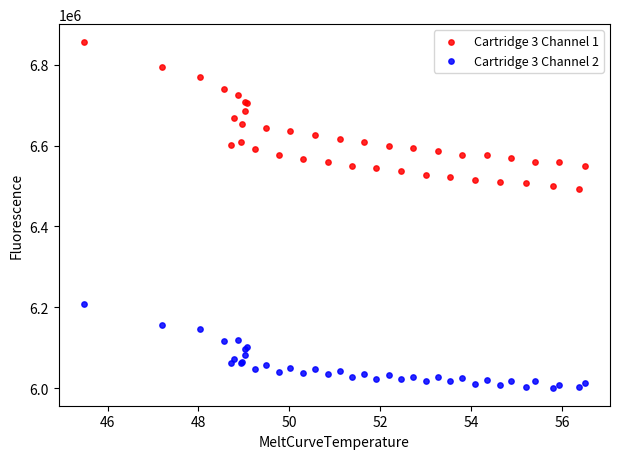

Which series contains the lowest Y value?

Cartridge 3 Channel 2